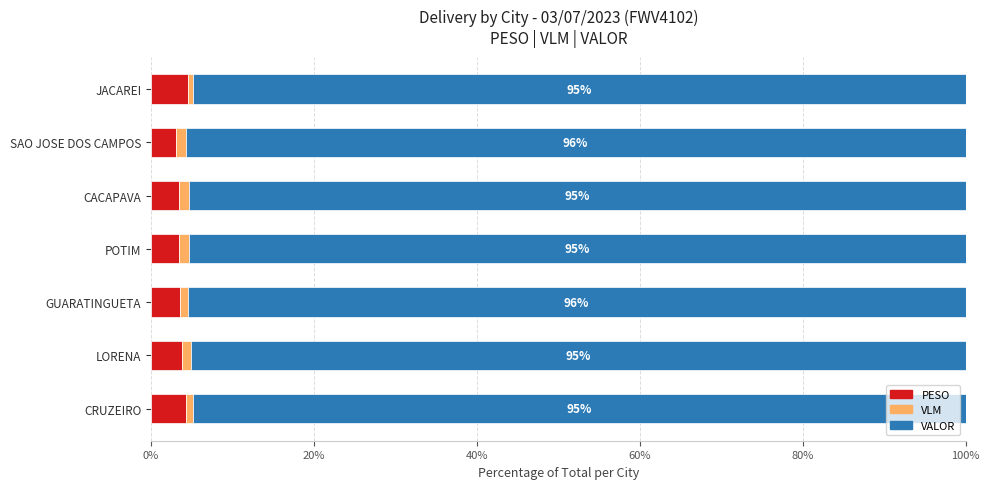

What is the maximum value for PESO?

4.5